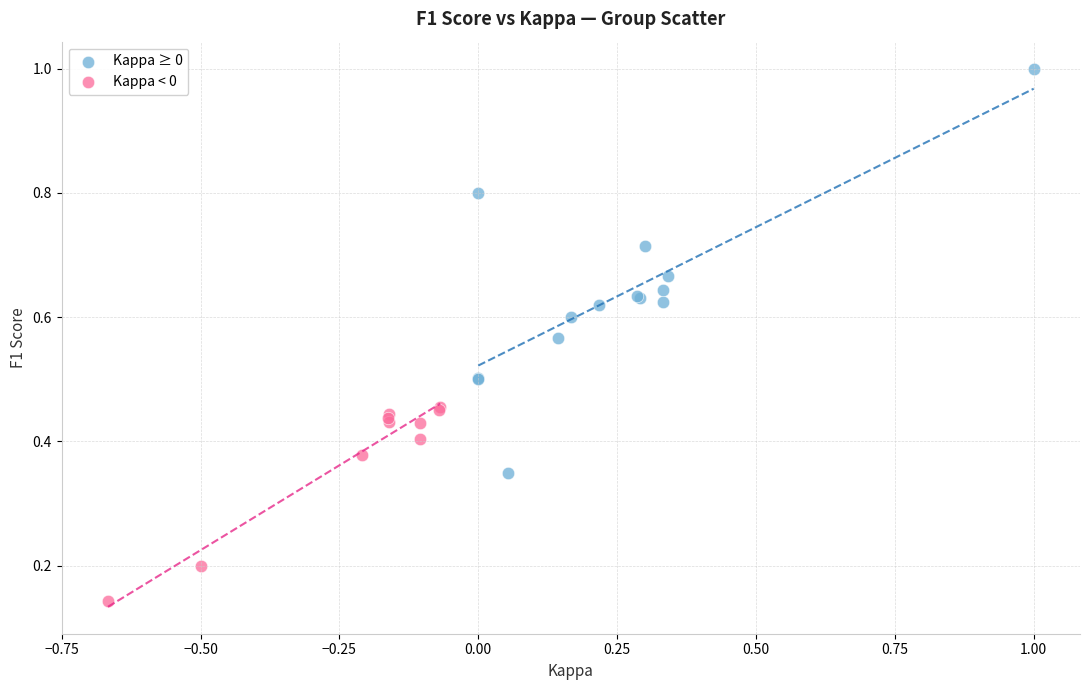

What are all the series names shown in the legend?

Kappa ≥ 0, Kappa < 0